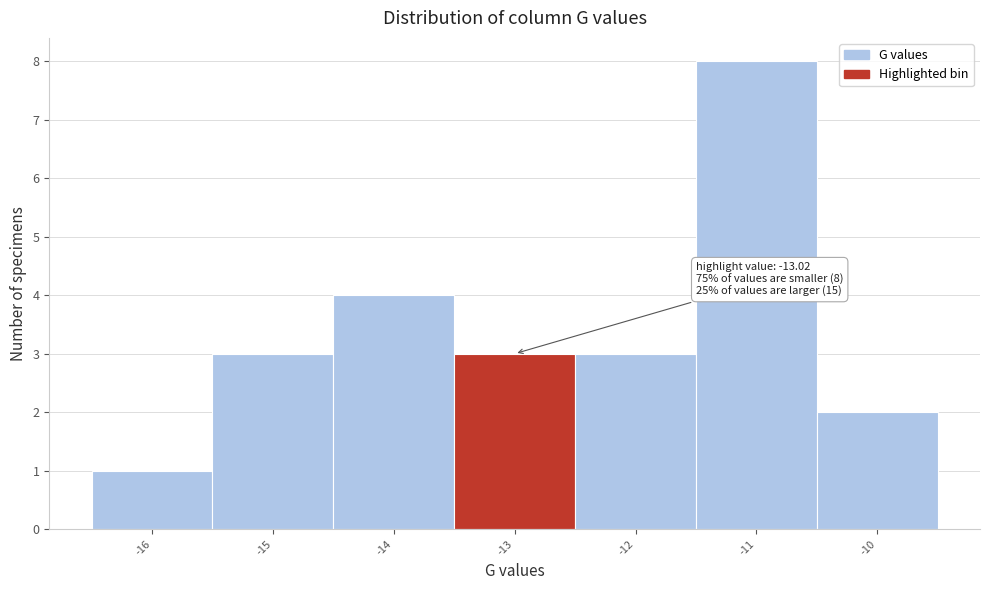

Over which range of the x-axis is the bar tallest?

-11.5 to -10.5